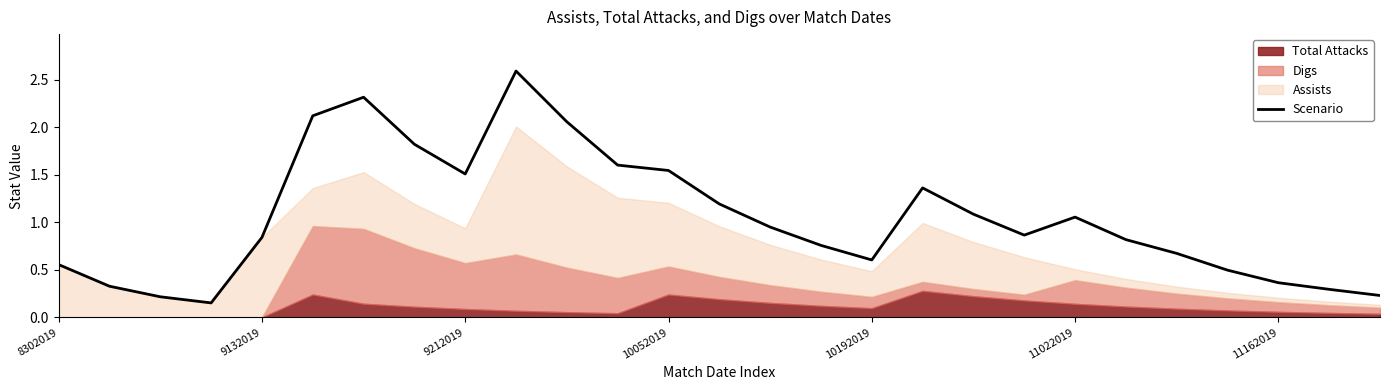

Which label corresponds to the largest value in the chart?

9